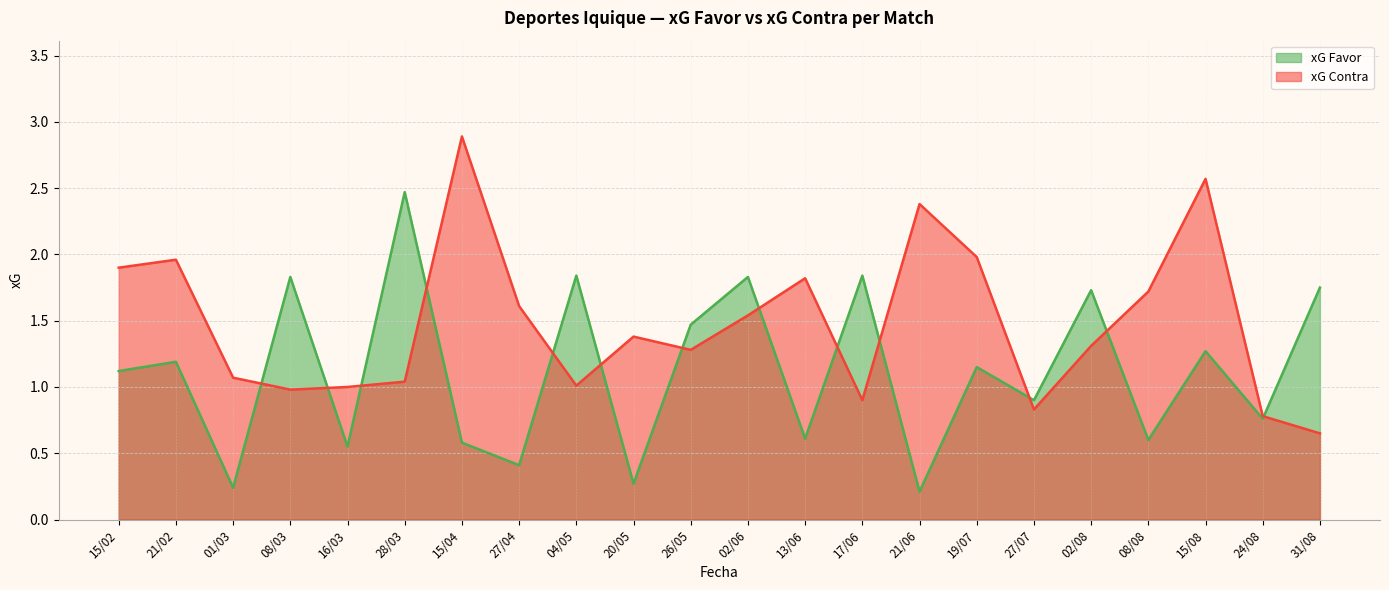

What is the difference between the maximum and minimum values in the xG Contra series?

2.2